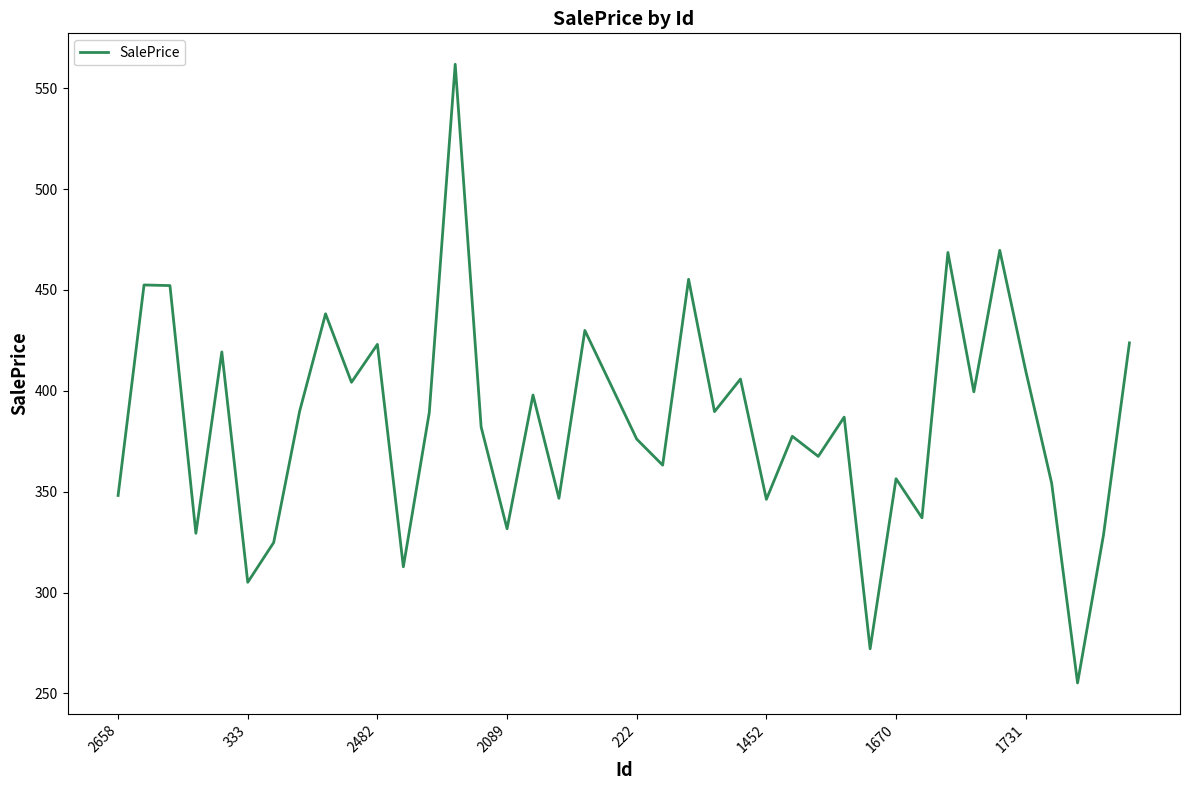

What is the maximum value shown in the chart?

561.9